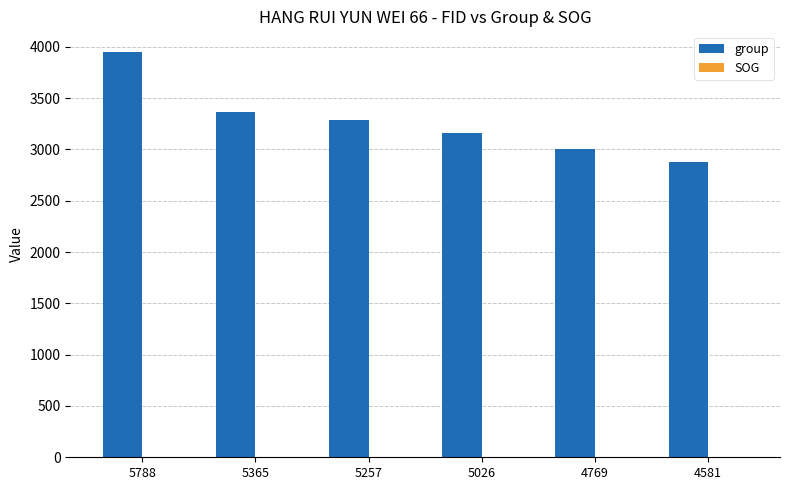

Which label corresponds to the largest value in the chart?

5788